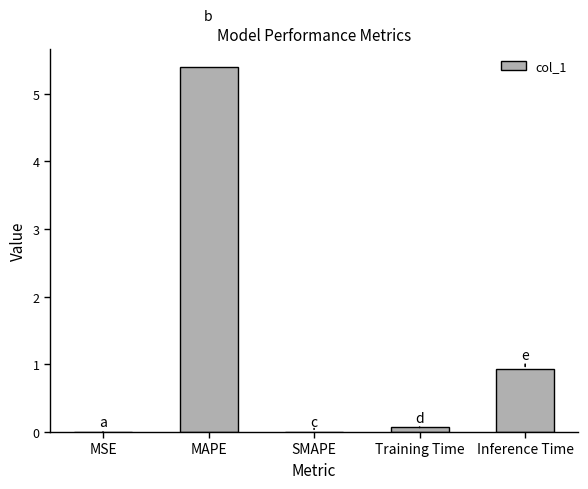

What is the maximum value shown in the chart?

5.4